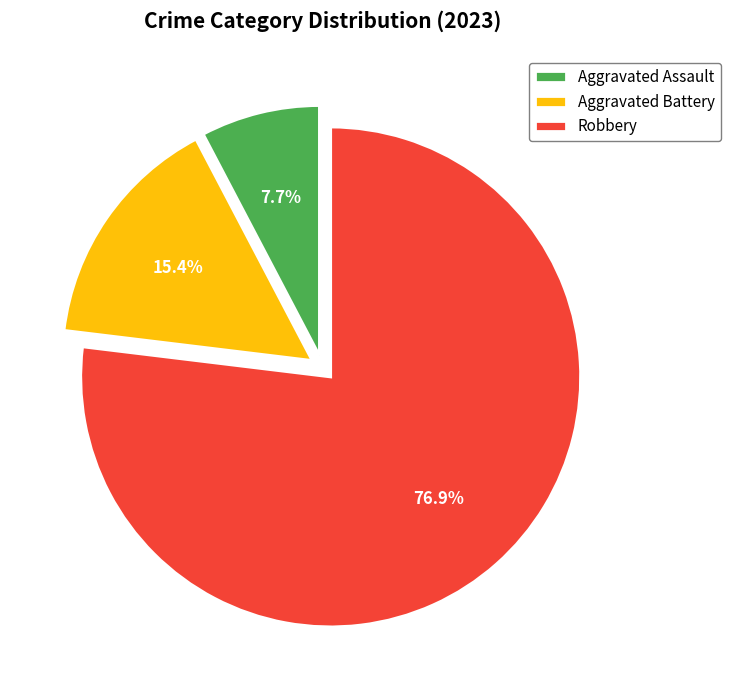

What is the ratio of the value at Aggravated Battery to the value at Aggravated Assault?

2.0